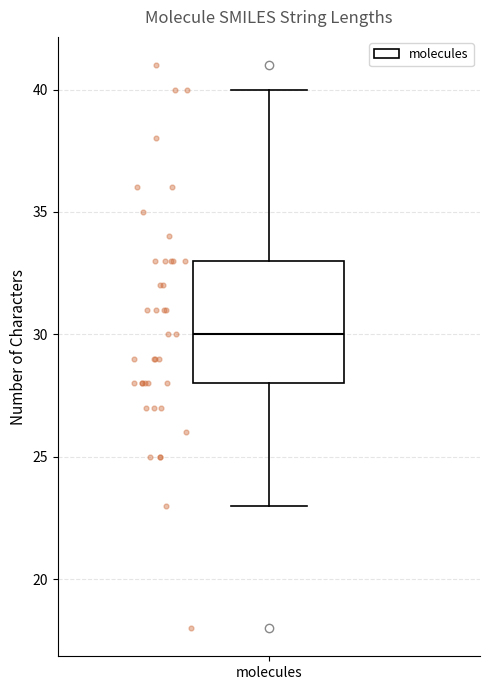

Where does the lower whisker of the box for molecules end on the y-axis? The values are not printed on the chart, so give them approximately, as read against the axis.

23